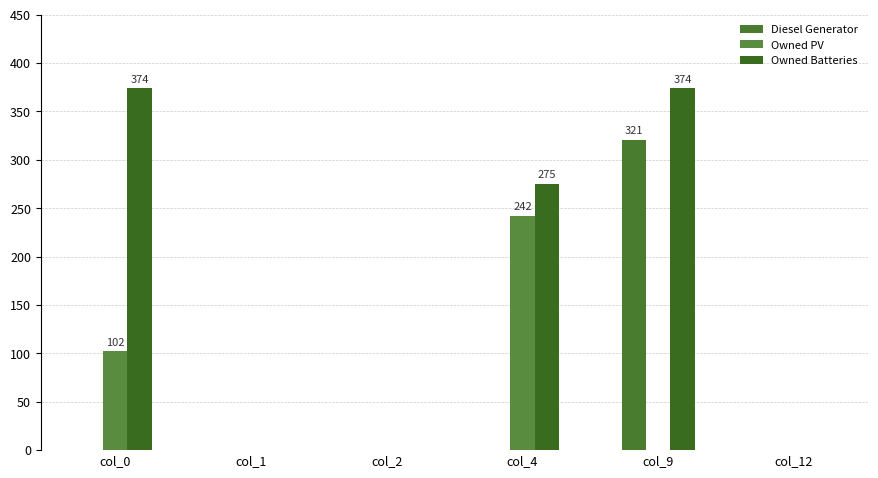

How many groups of bars are there?

6